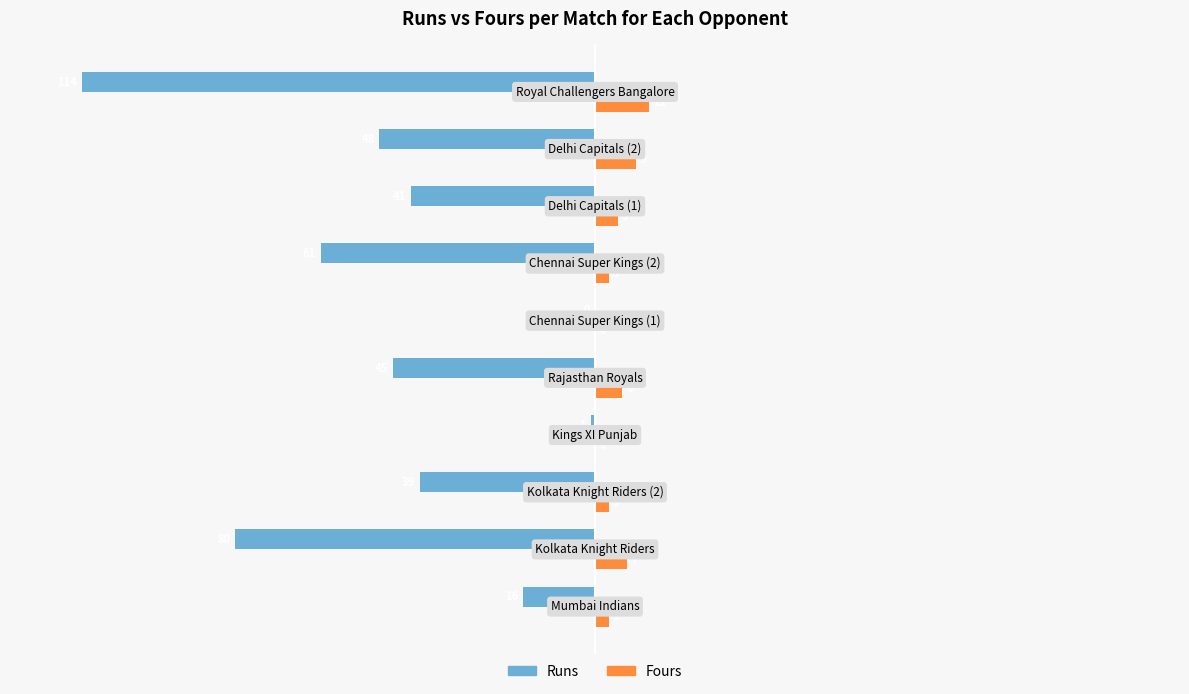

Which series has the largest total across all categories?

Fours